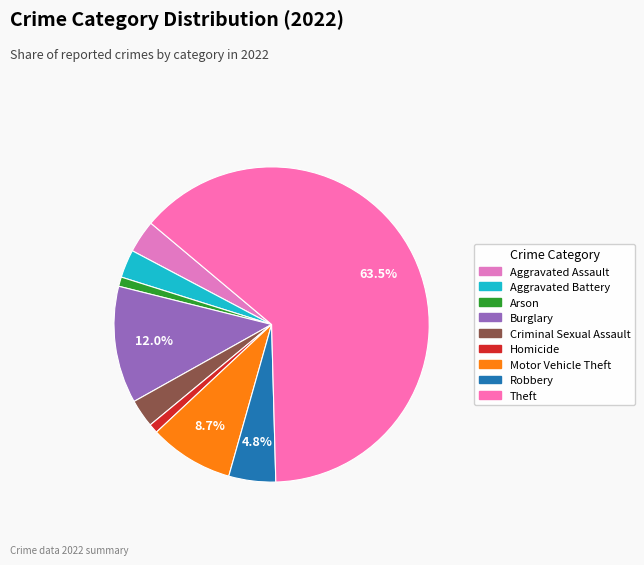

Is it true that Criminal Sexual Assault is 3% of the pie?

True